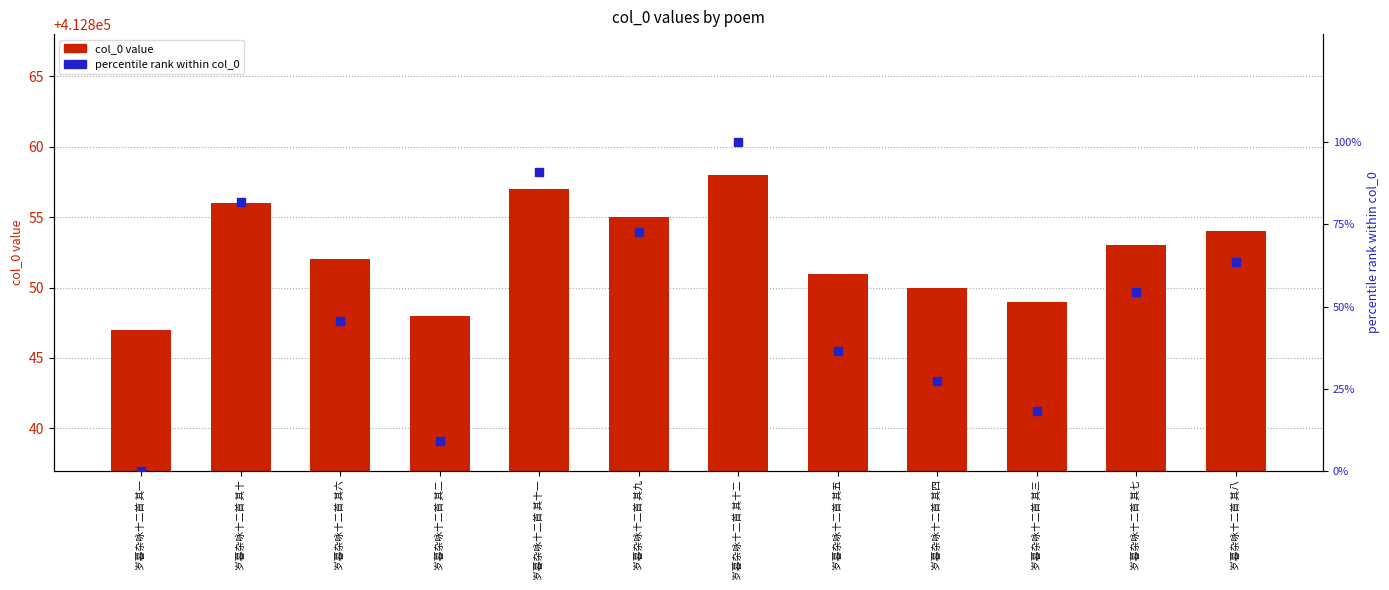

Which series has the largest total across all categories?

col_0 value